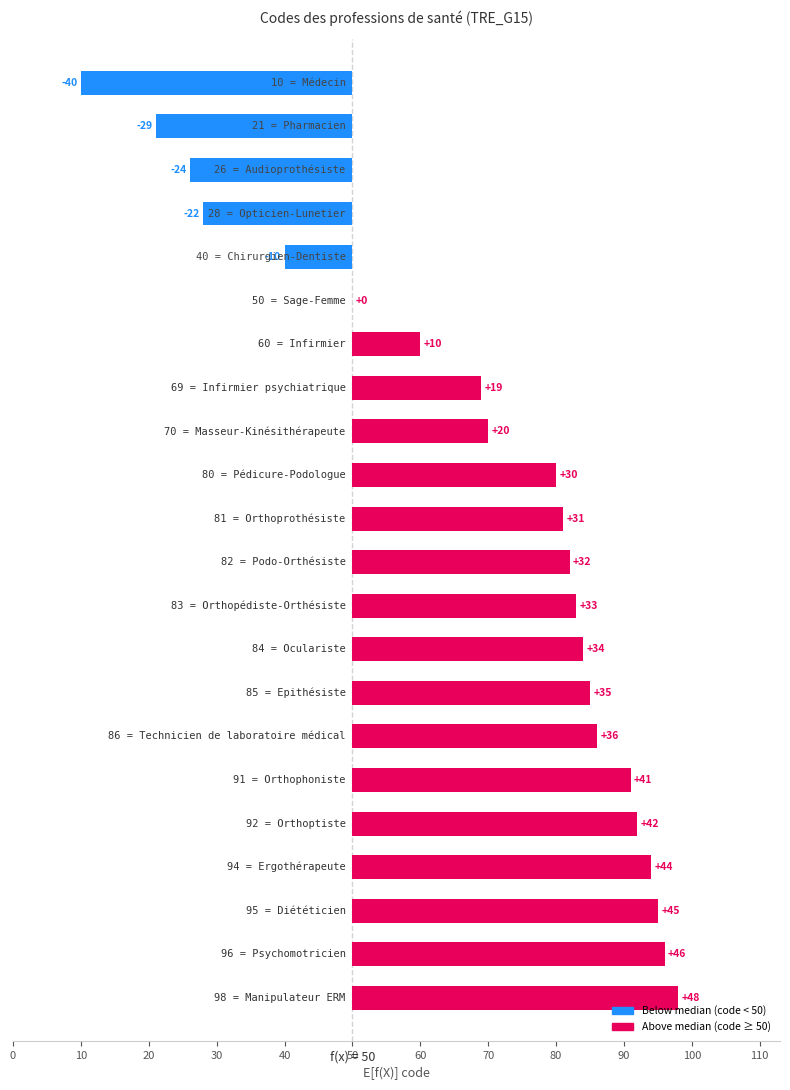

Between Orthoptiste and Orthoprothésiste, which is larger?

Orthoptiste